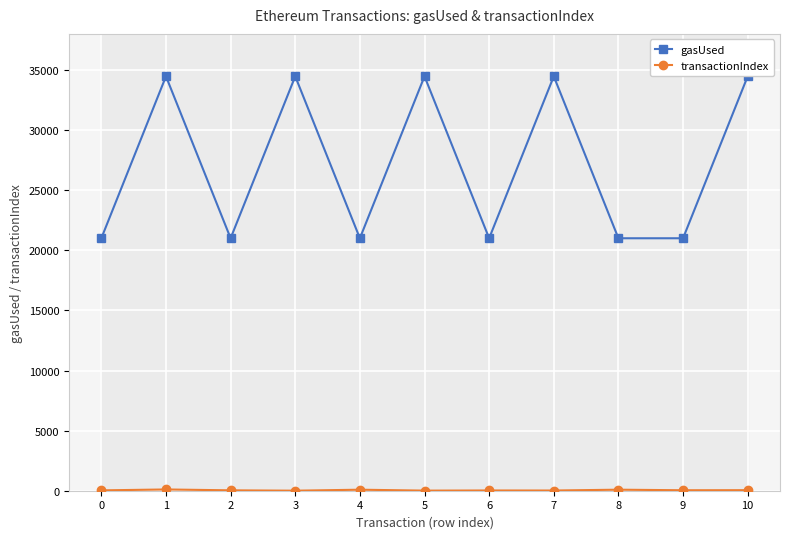

The value of gasUsed at 8 is 21000. True or false?

True